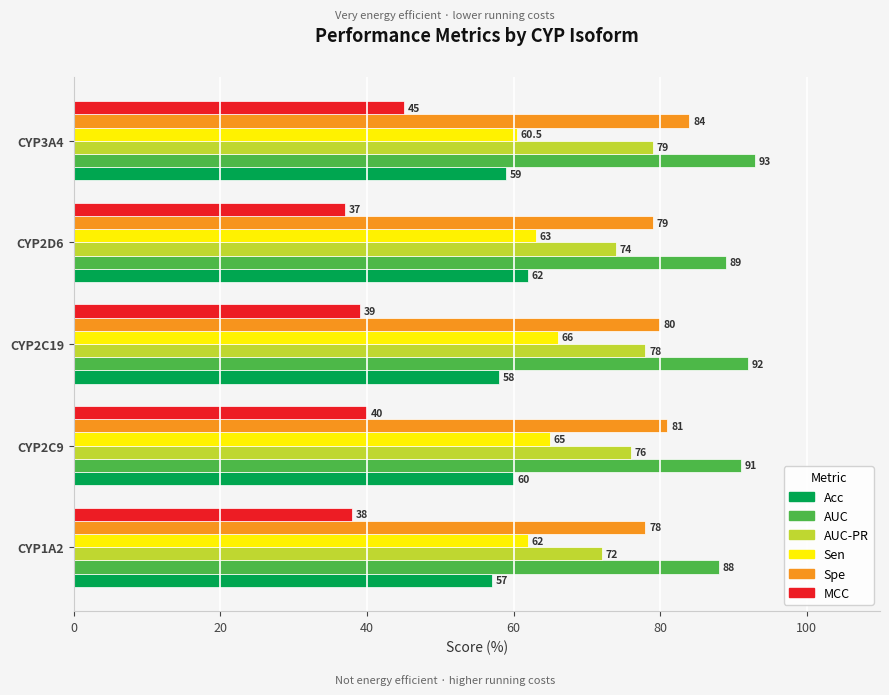

Where is Acc nearest to the value 59?

CYP3A4